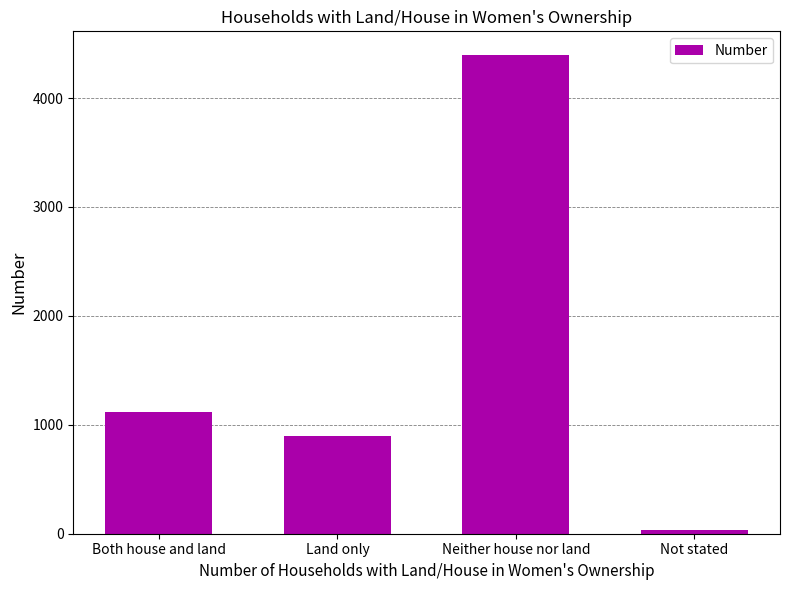

What is the difference between the values at Not stated and Both house and land?

1084